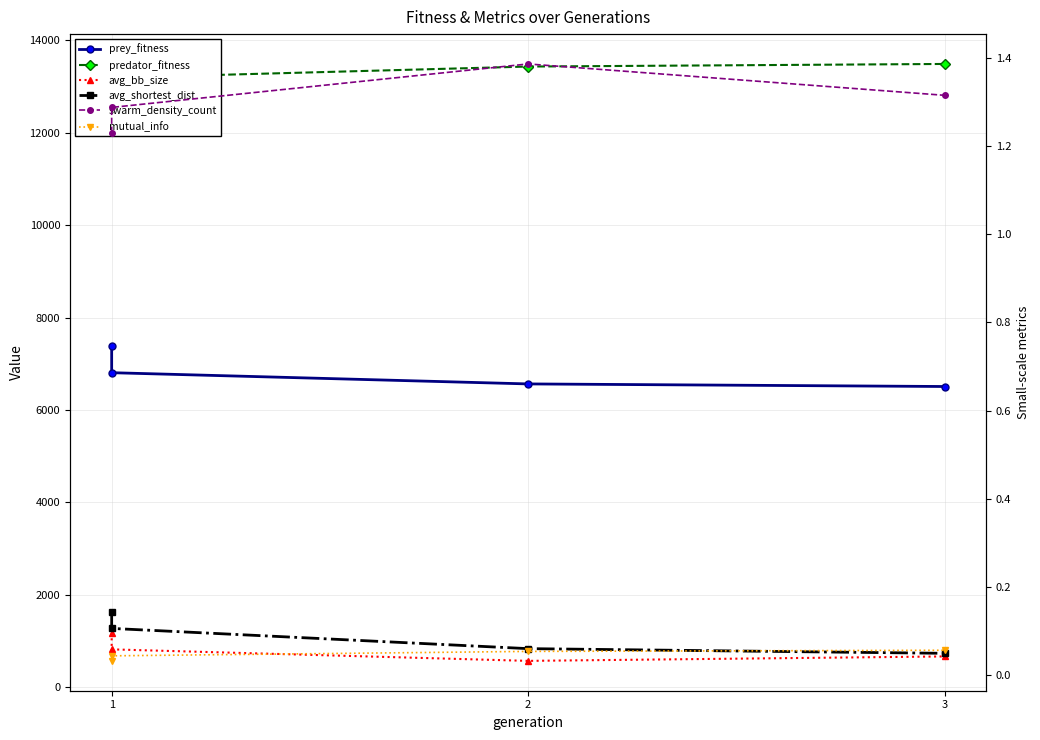

What is the total value across all series at 2?

21406.4